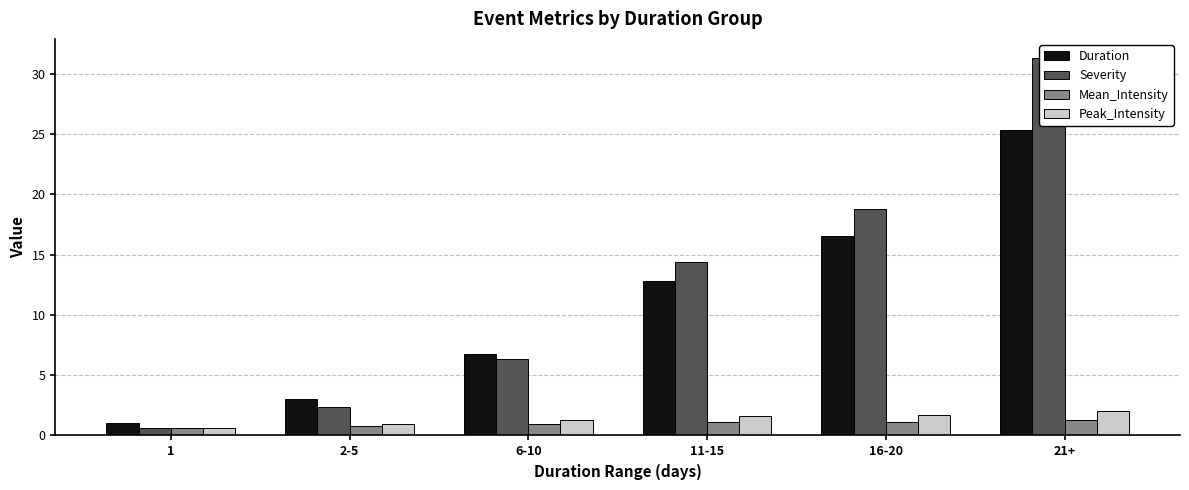

How many data points in Severity are less than 14?

3